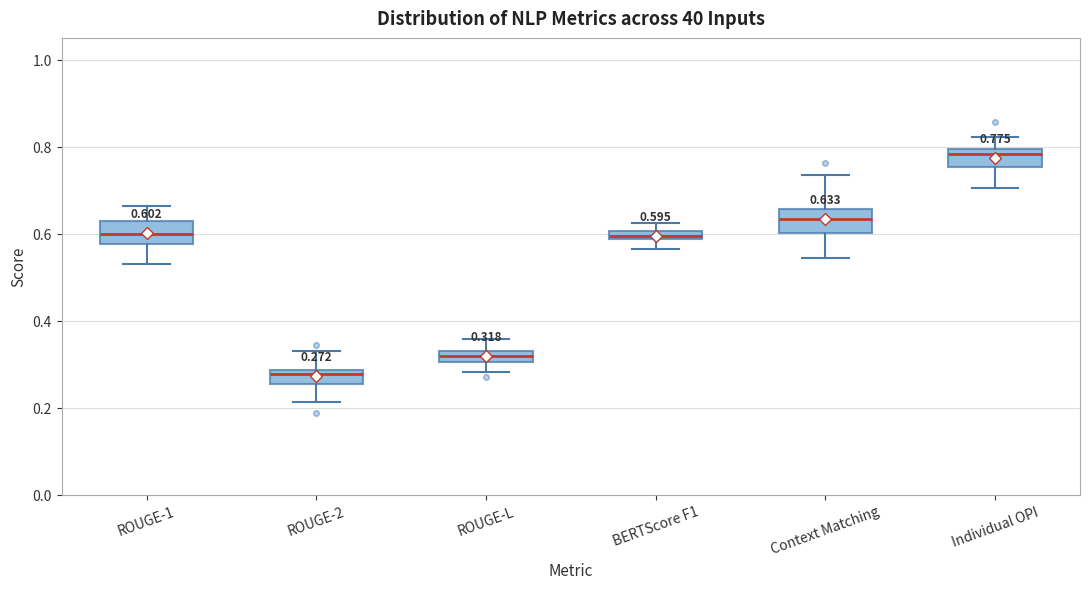

Which box has the lowest median line?

ROUGE-2